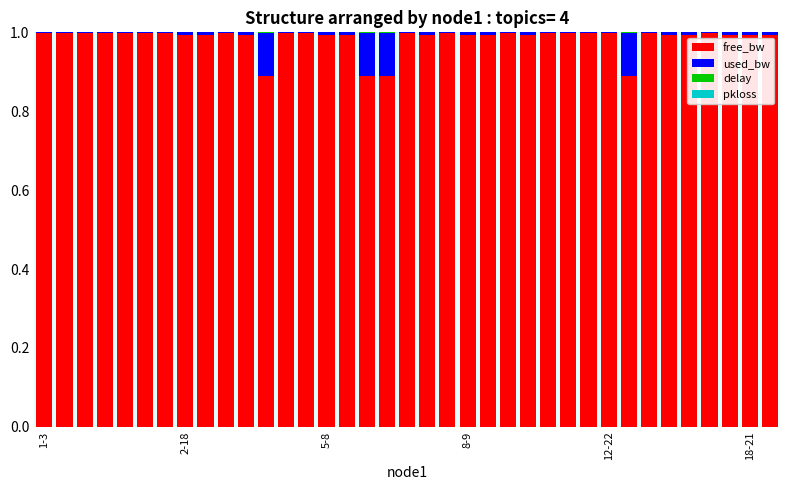

What is the highest value of the free_bw series?

1.0